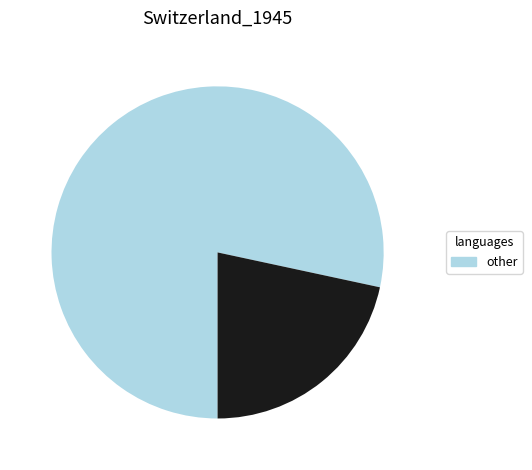

Count the number of slices in the pie.

2